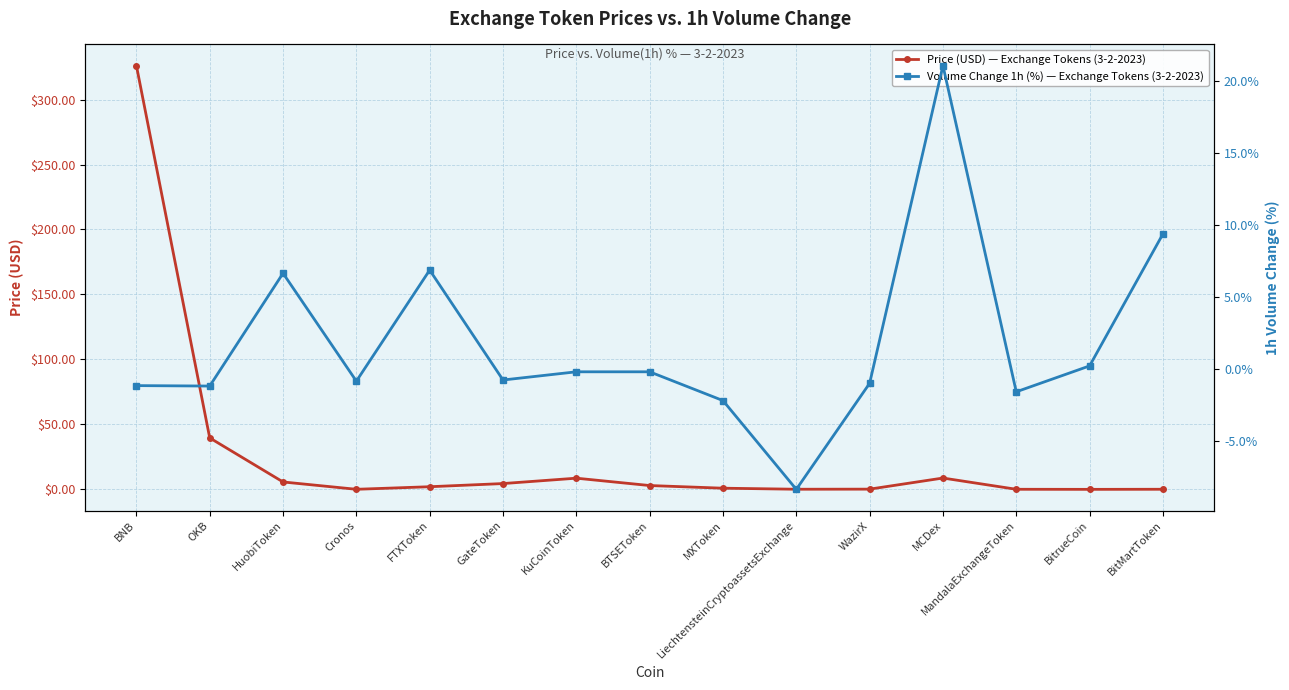

What position from the left is KuCoinToken?

7